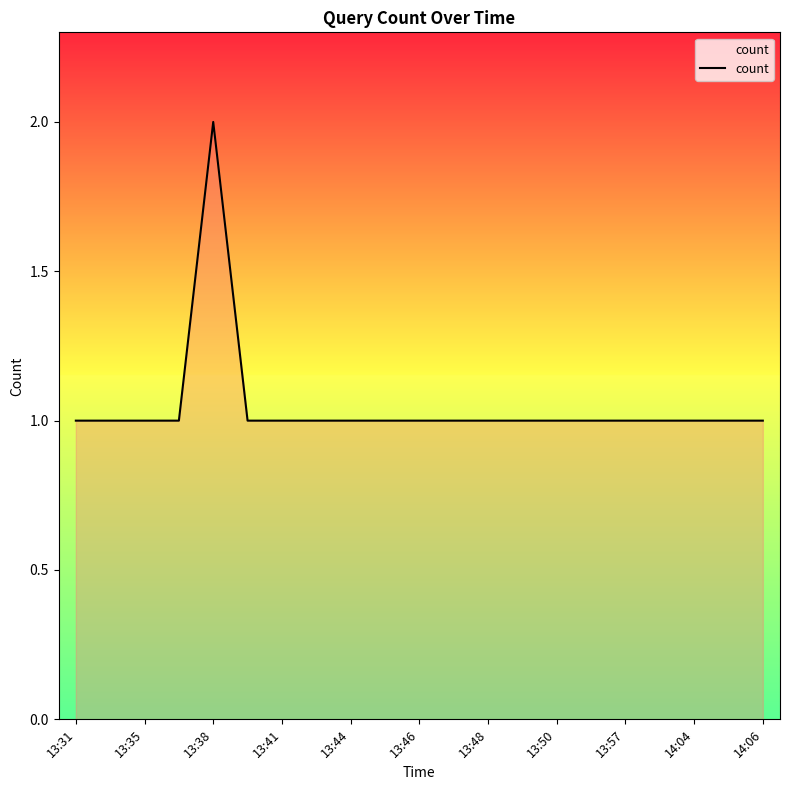

What is the minimum value shown in the chart?

1